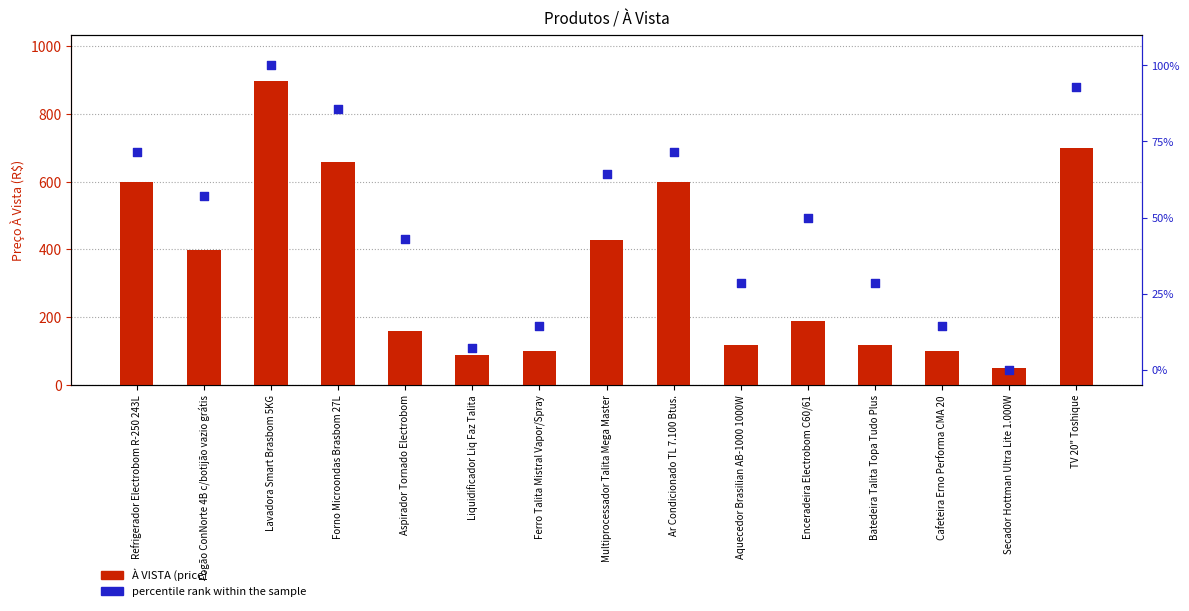

Is the value of À VISTA (price) at TV 20" Toshique greater than the value of percentile rank within the sample at Secador Hottman Ultra Lite 1.000W?

Yes